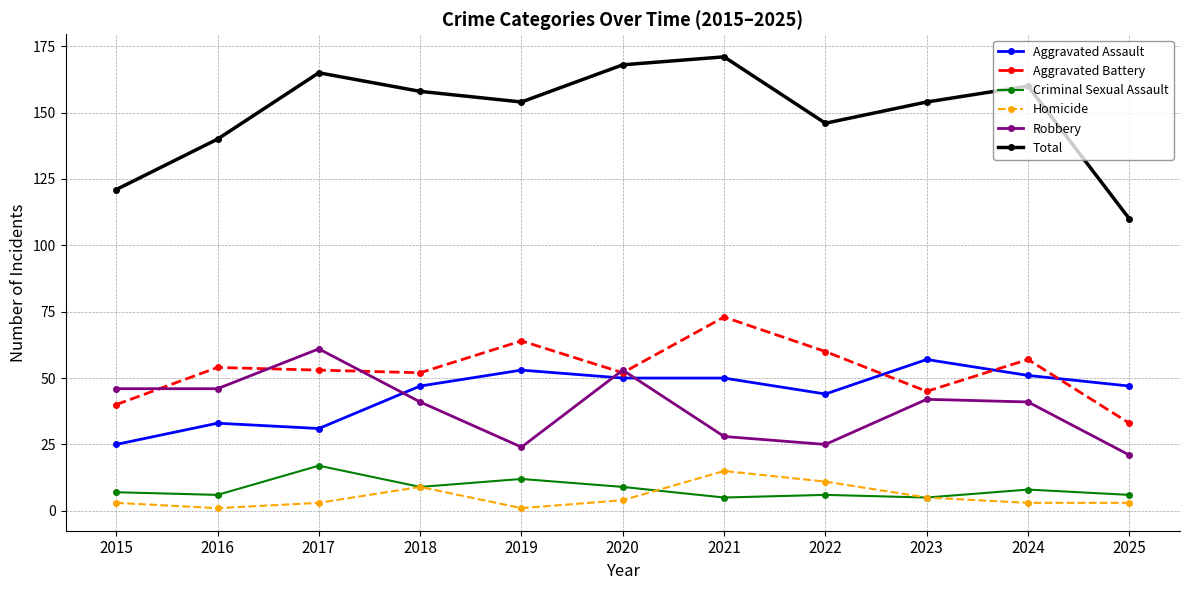

True or false: Homicide has a value of 3 at 2024.

True